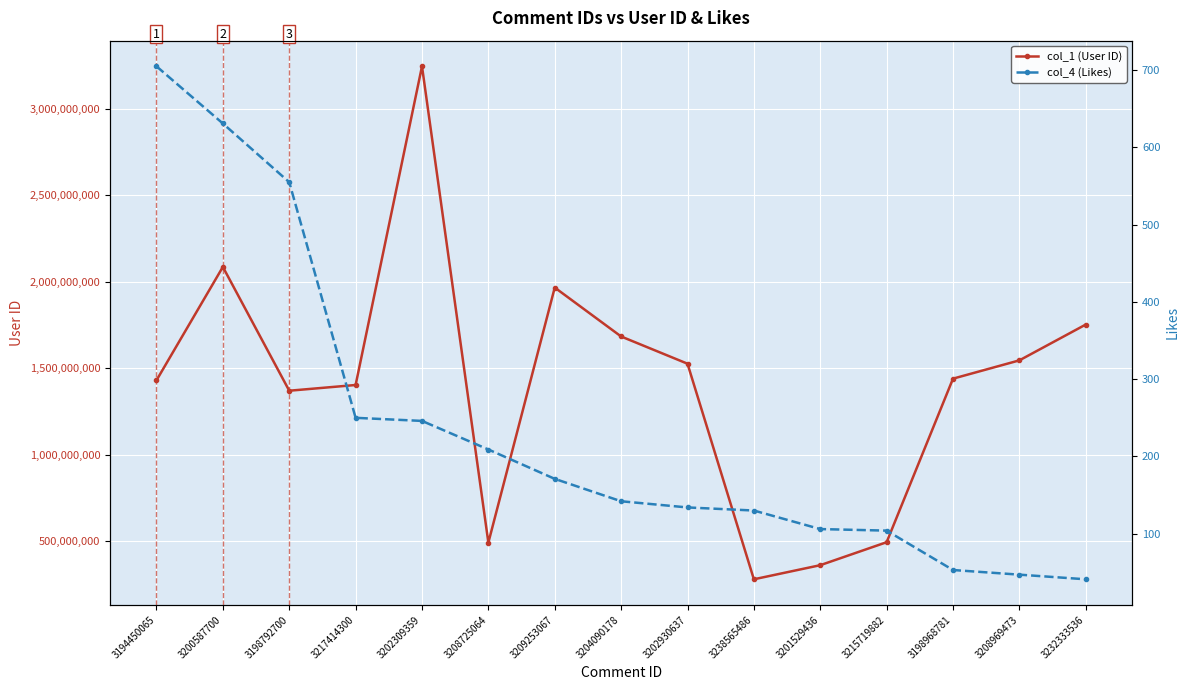

What is the approximate value of col_1 (User ID) at 3200587700, to the nearest 50?

2085574050